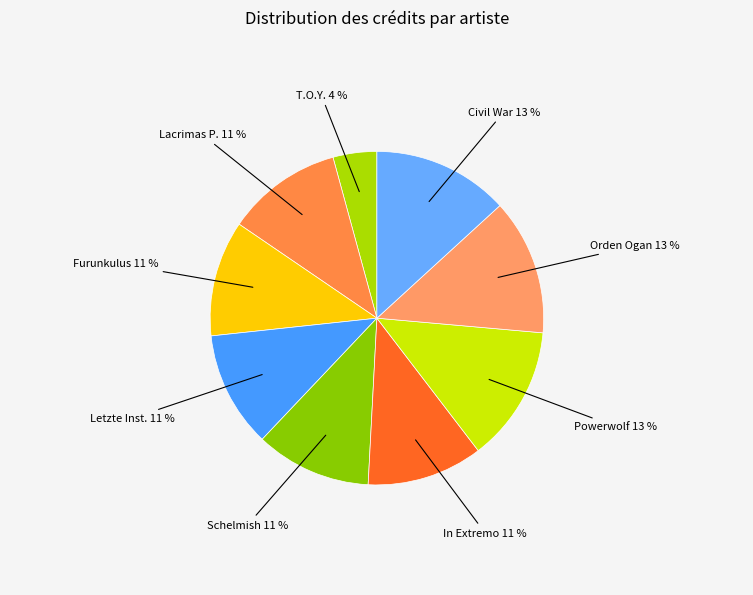

Count the number of slices in the pie.

9